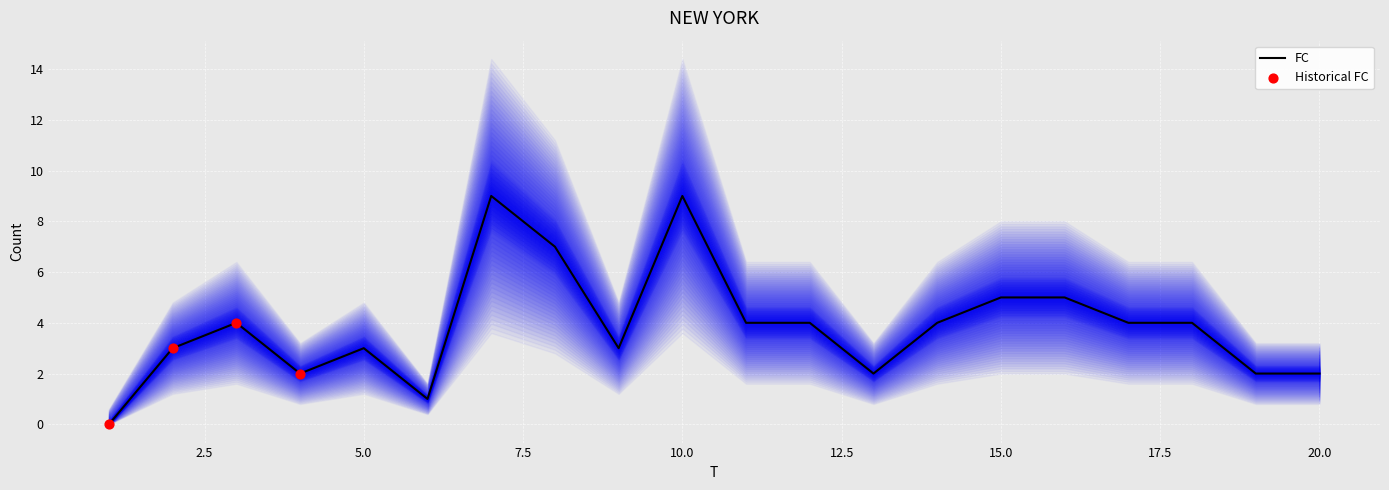

Between 10 and 6, which is larger?

10